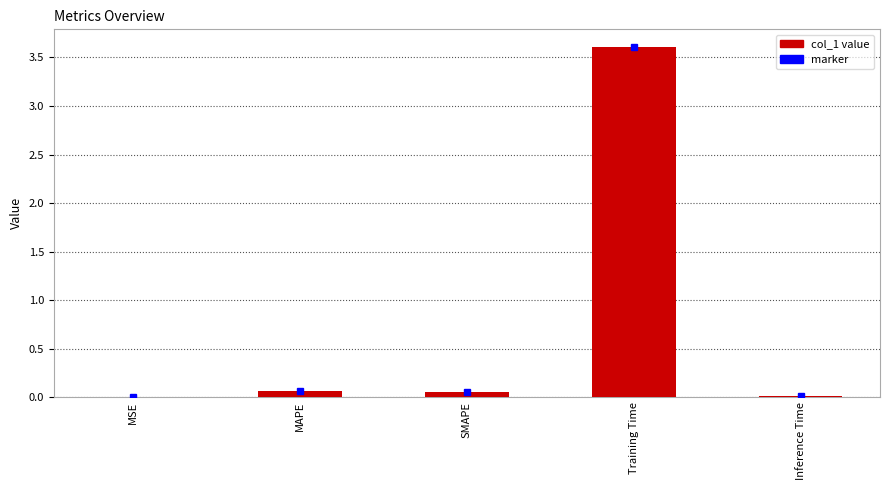

How many categories are shown in the chart?

5